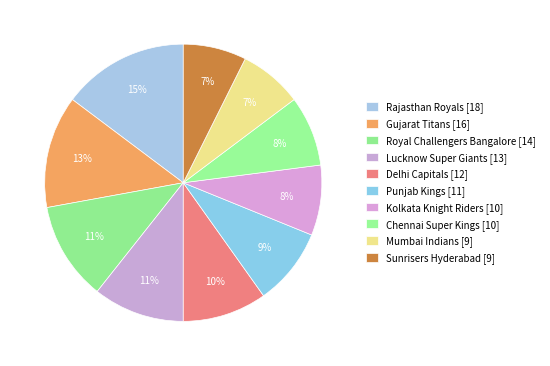

To the nearest percent, what is the combined percentage of Rajasthan Royals and Punjab Kings?

24%